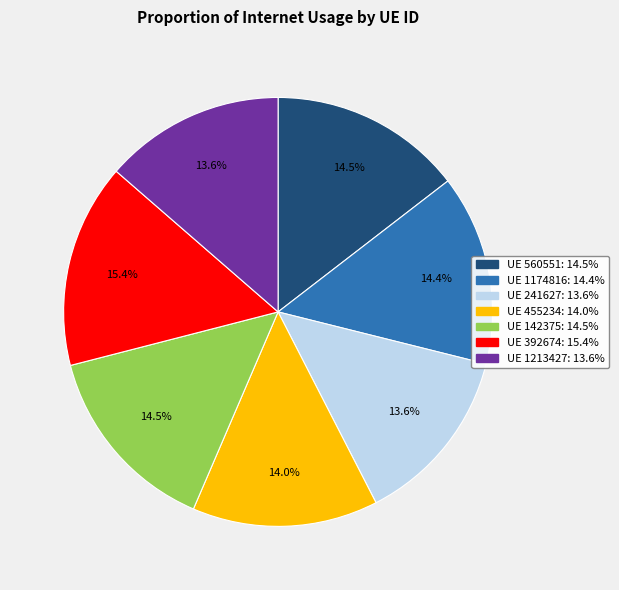

Is there any slice that represents more than half of the pie?

No